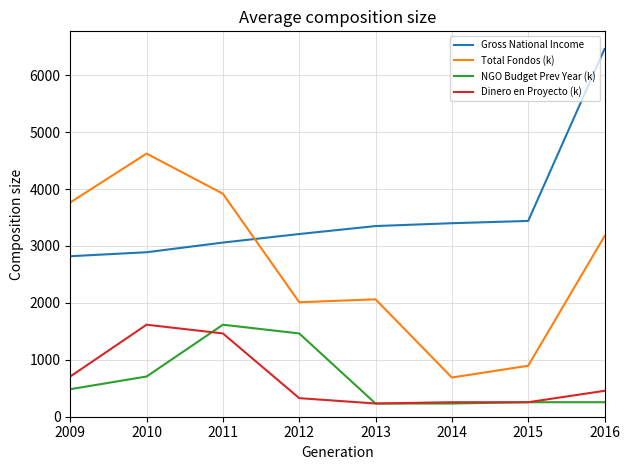

True or false: Total Fondos (k) has a value of 481.6 at 2014.

False